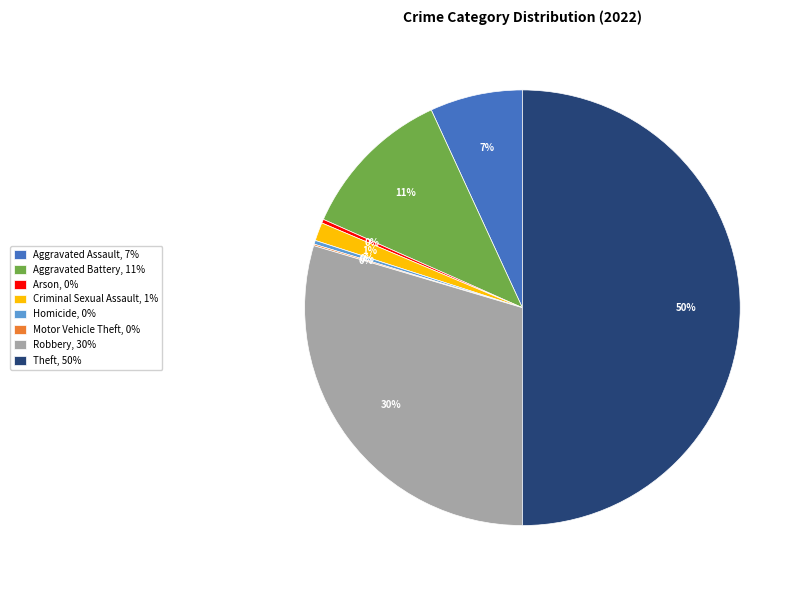

What is the ratio of the value at Homicide, 0% to the value at Arson, 0%?

1.0